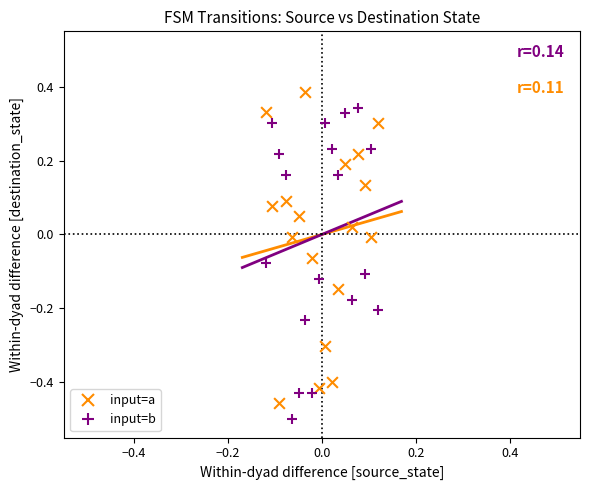

What are all the series names shown in the legend?

input=a, input=b